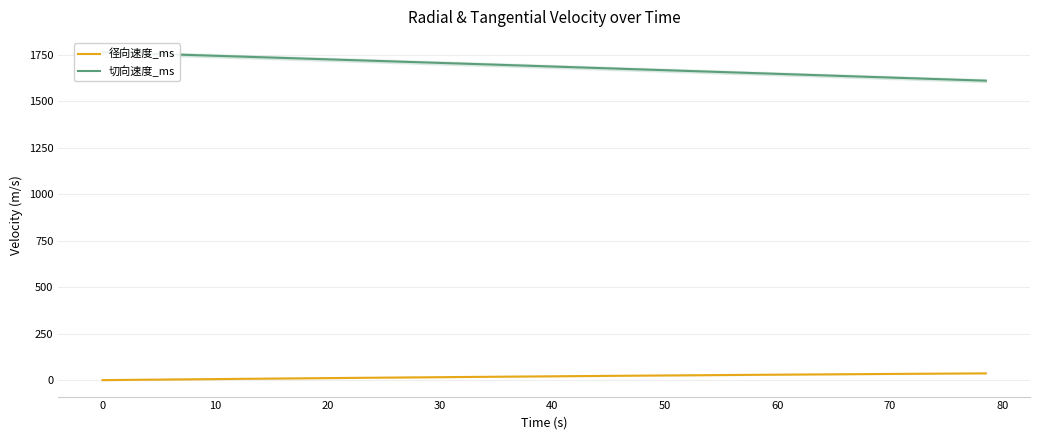

How many values in the 切向速度_ms series exceed 1689?

20